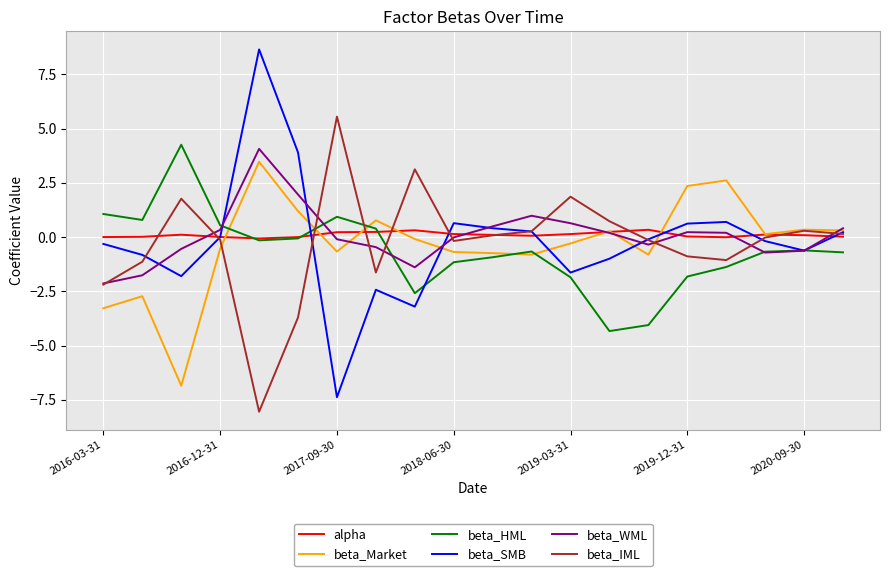

What is the smallest value displayed?

-8.0